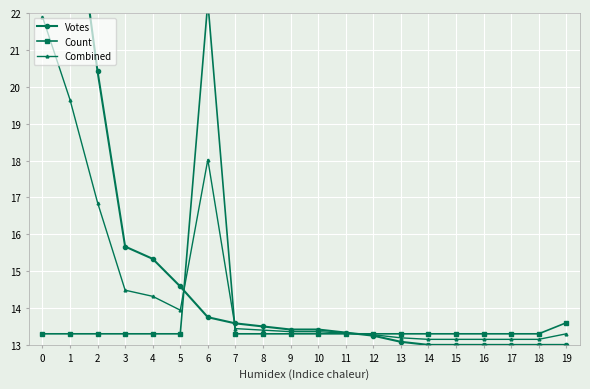

Between 1 and 13, which series saw the biggest shift?

Votes